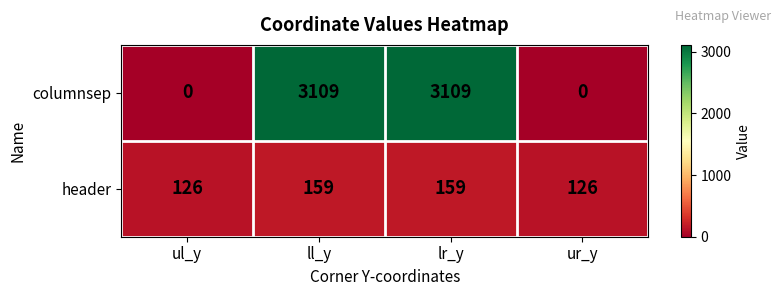

How many data points in header are less than 159?

2